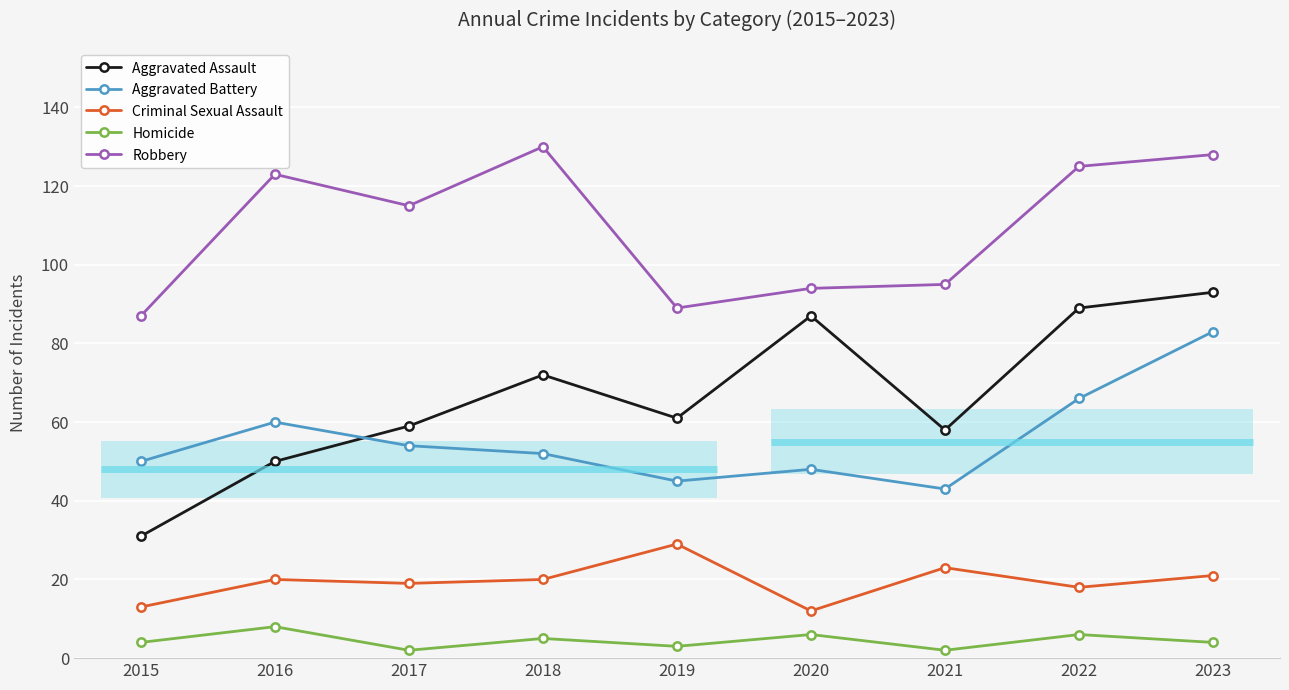

True or false: Homicide and Aggravated Assault cross at least once.

False